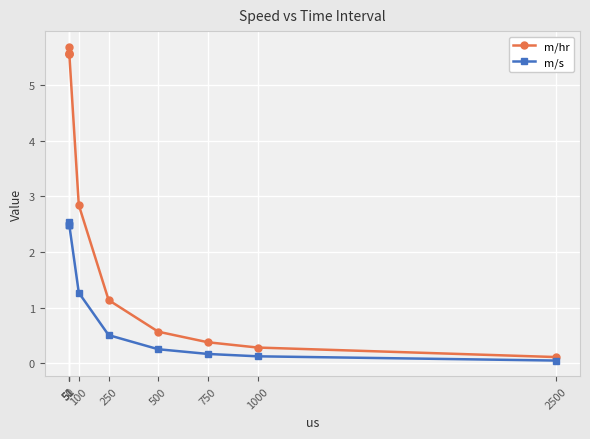

True or false: m/s and m/hr intersect in this chart.

False